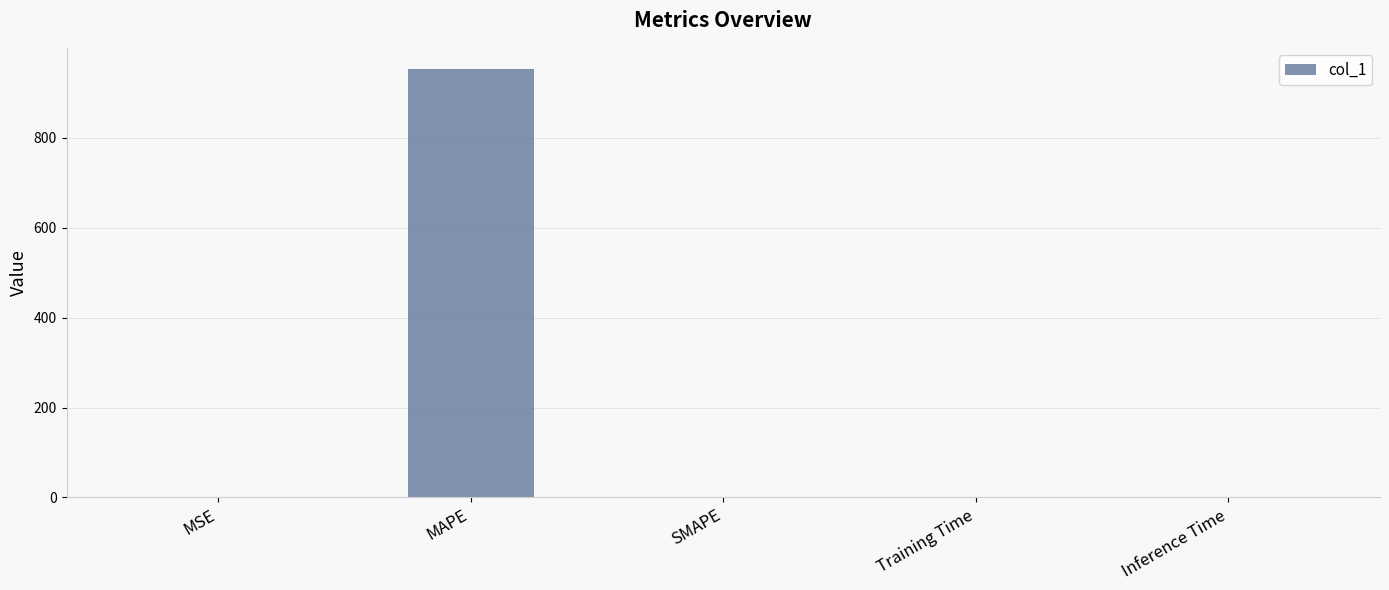

True or false: the data shows 0.0 at Inference Time.

True